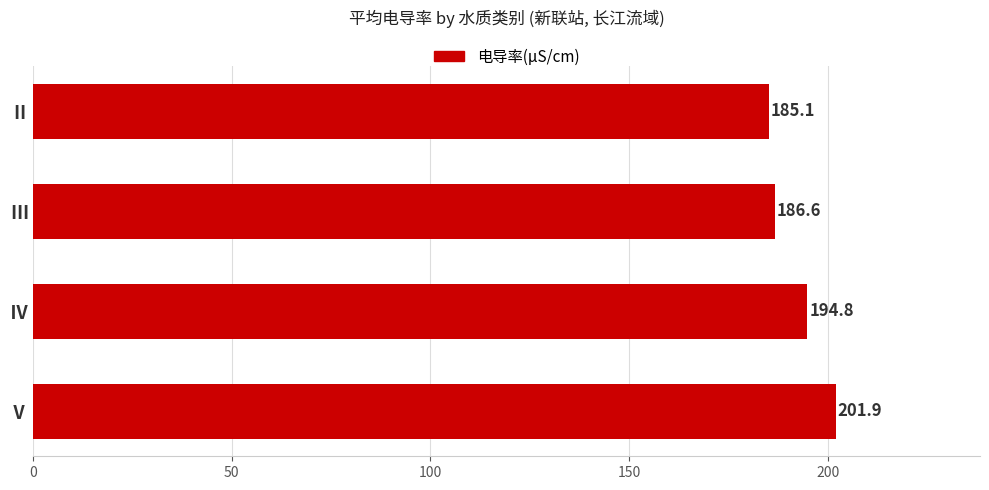

The value at Ⅲ is 186.6. True or false?

True